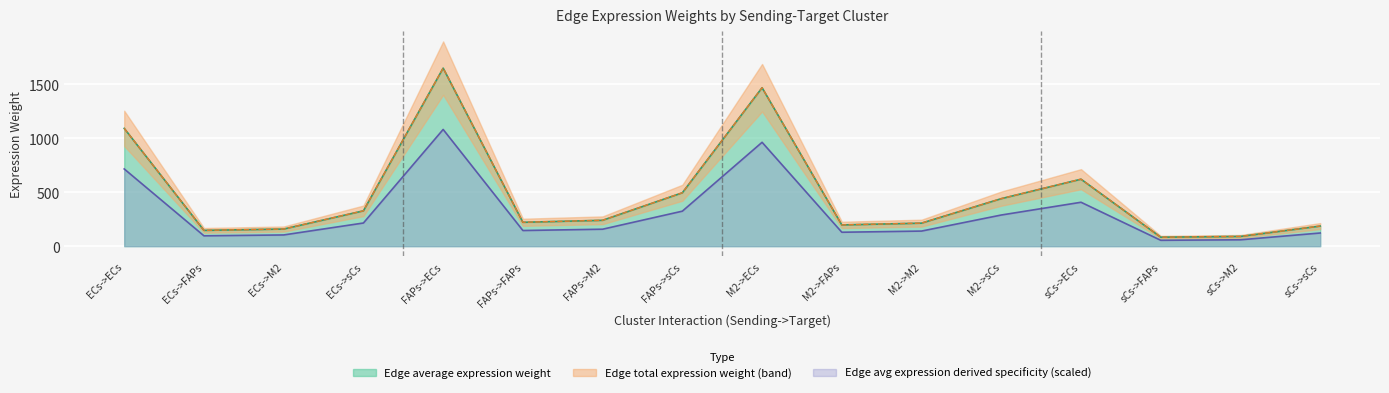

True or false: Edge average expression derived specificity has more than 1 interior local peaks.

True